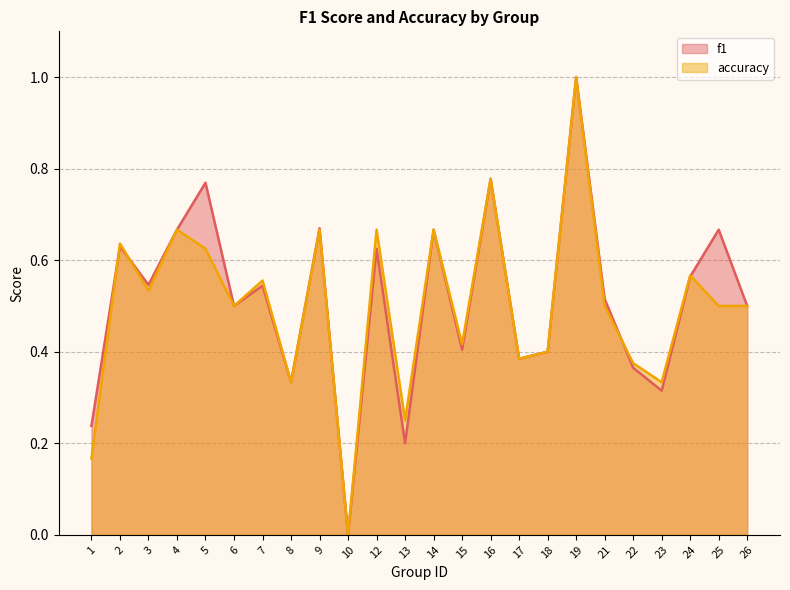

Rank the series by their average value, from lowest to highest.

accuracy, f1